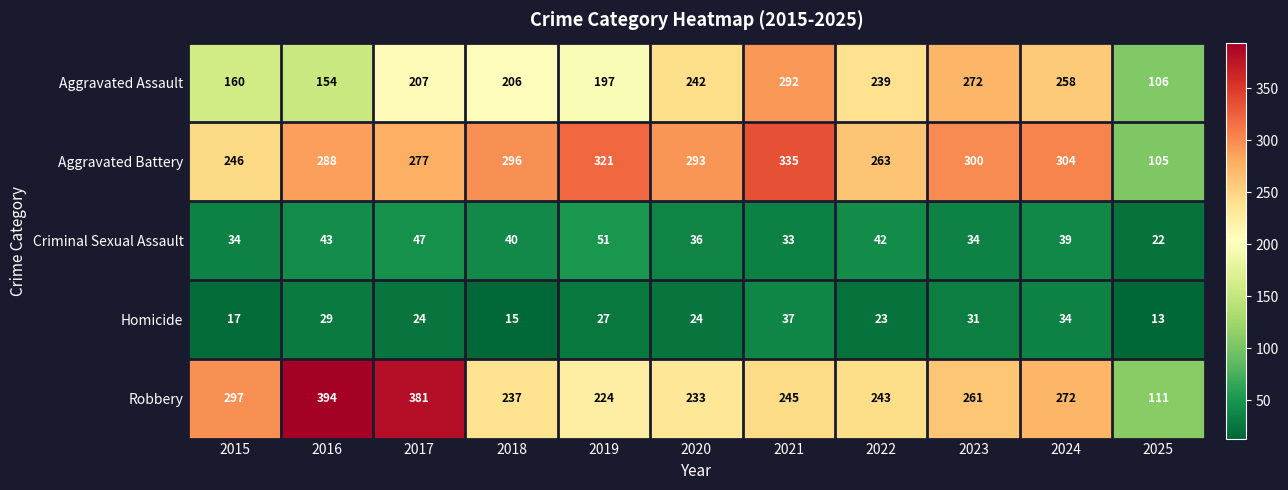

At 2020, list the series in order from smallest to largest.

Homicide, Criminal Sexual Assault, Robbery, Aggravated Assault, Aggravated Battery